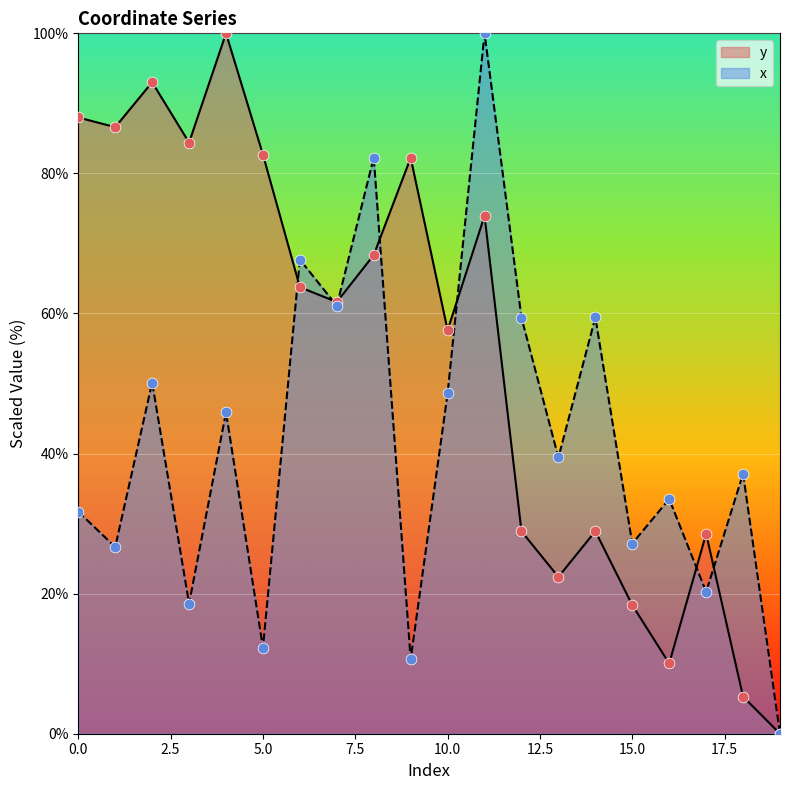

Which series reaches the minimum Y coordinate?

y